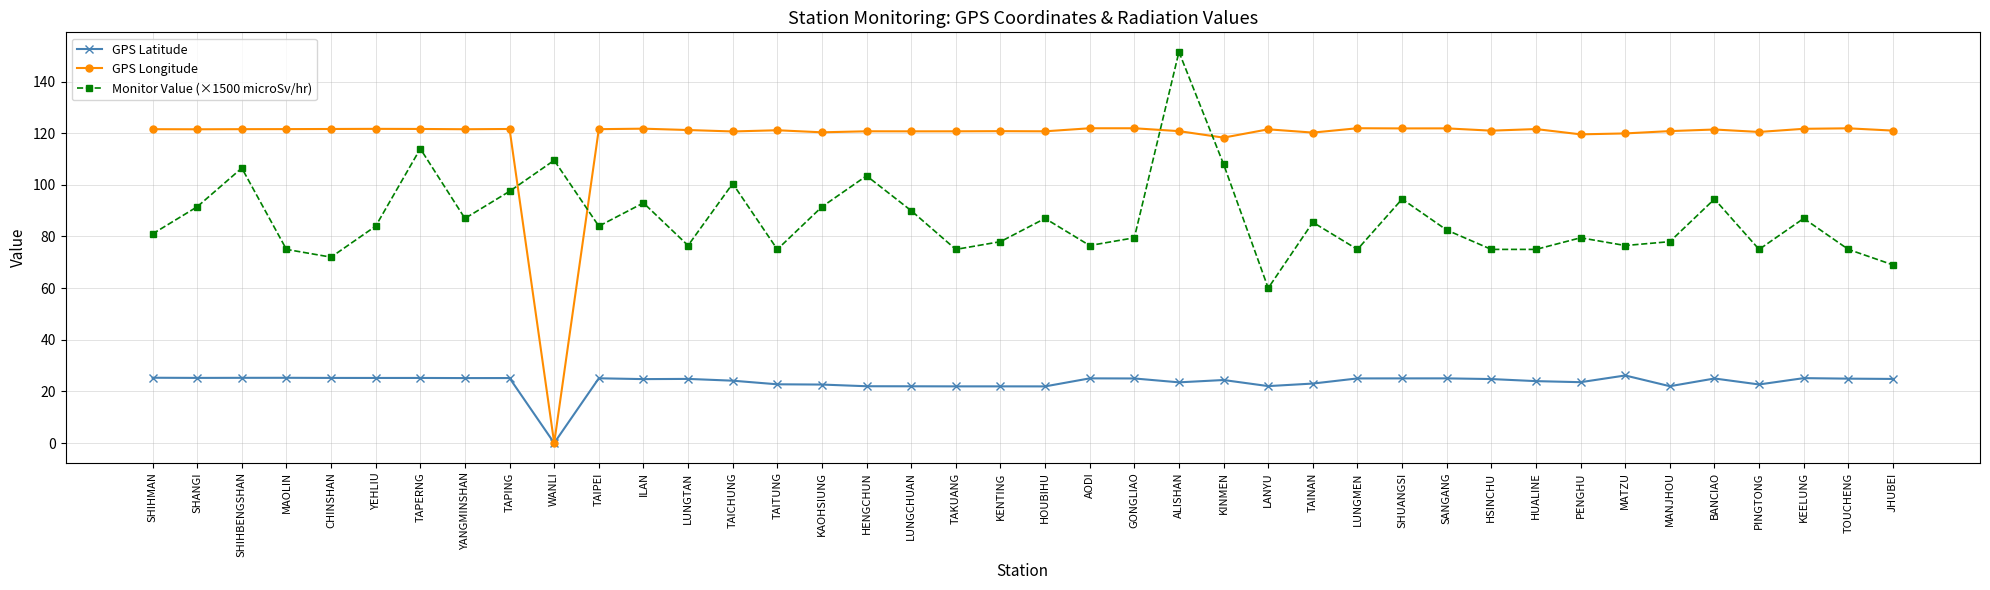

What is the sum of the Monitor Value (×1500 microSv/hr) values at WANLI and AODI?

186.0